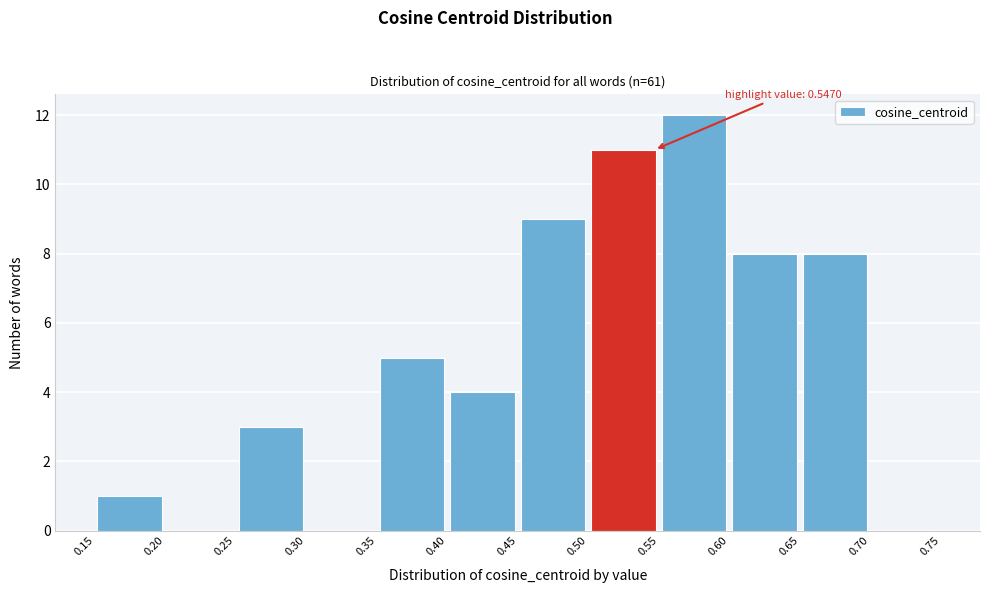

Over which range of the x-axis is the bar tallest?

0.55 to 0.60